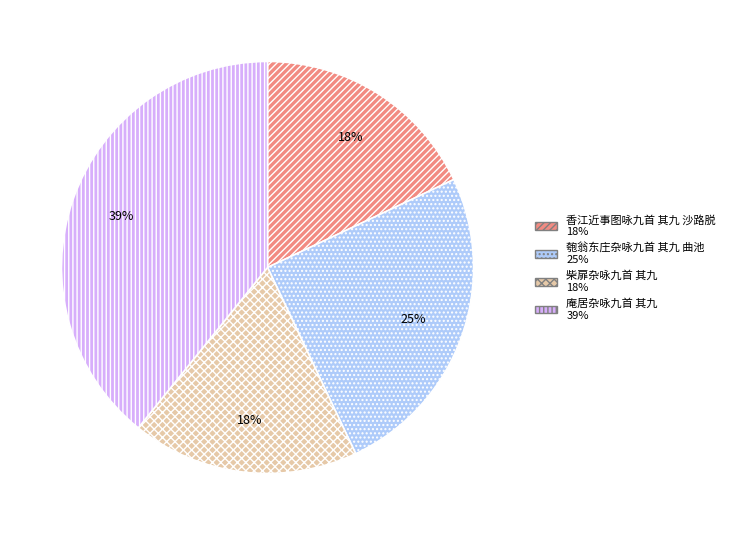

What is the largest slice in the pie chart?

庵居杂咏九首 其九